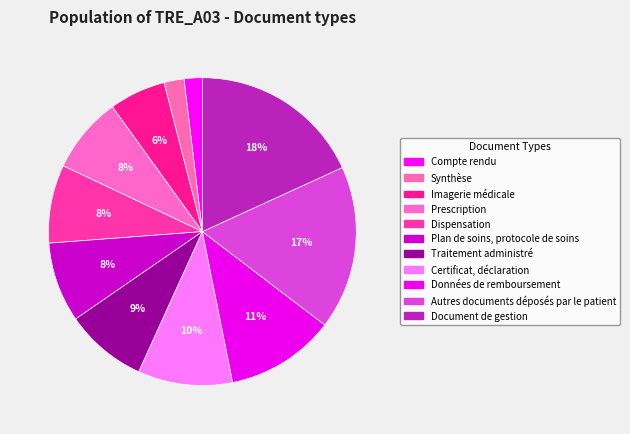

To the nearest percent, what is the difference between the largest and smallest slice percentages?

16%